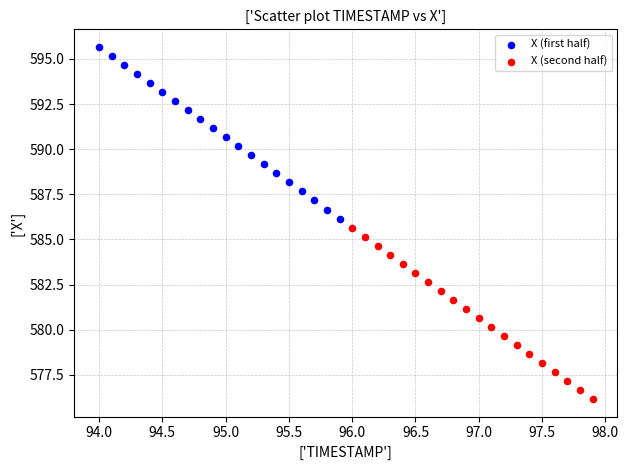

Which series contains the highest Y value?

X (first half)